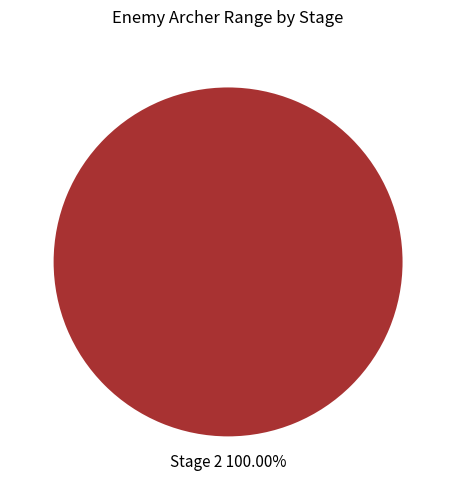

Is there a majority slice in this chart?

Yes